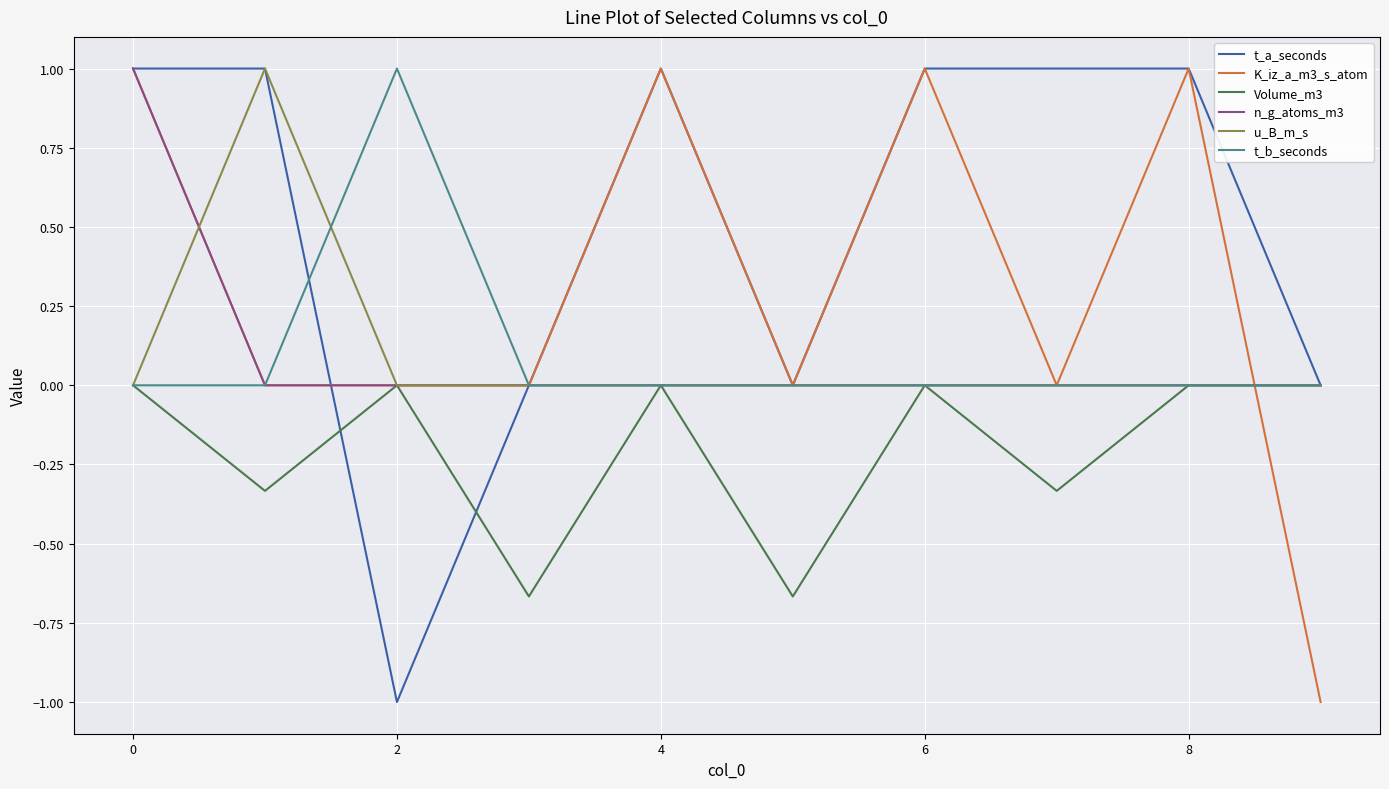

Which series has the largest total across all categories?

t_a_seconds